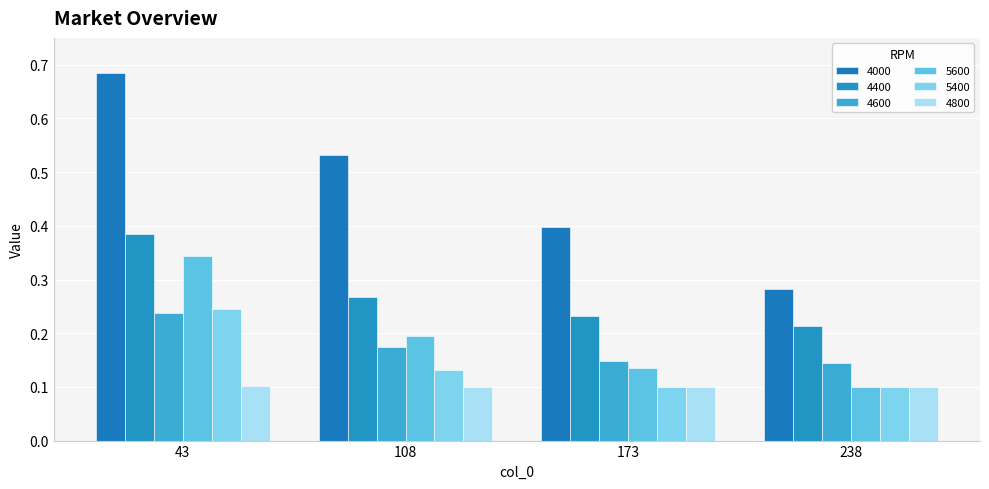

The 4600 series shows 0.2 at 43. True or false?

True